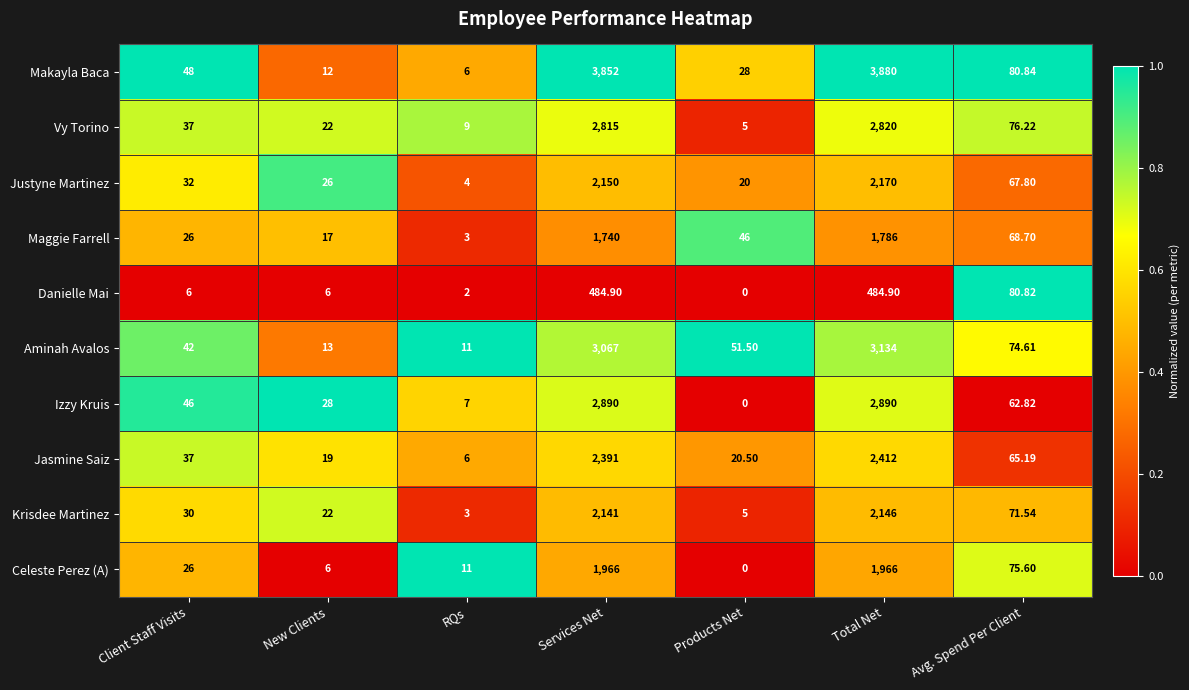

At which label is Makayla Baca closest to 1943?

Avg. Spend Per Client